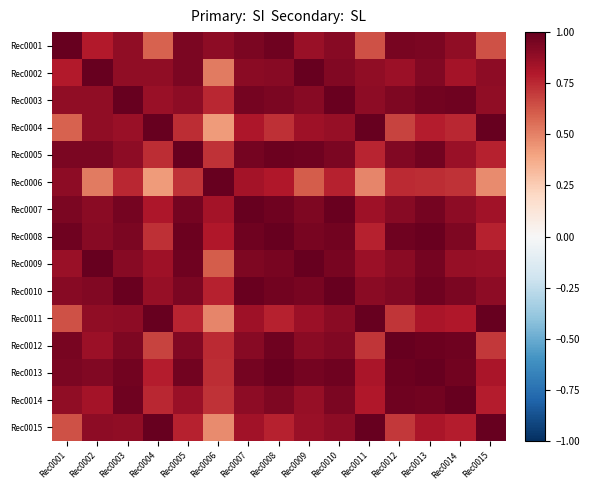

How many categories are shown in the chart?

15